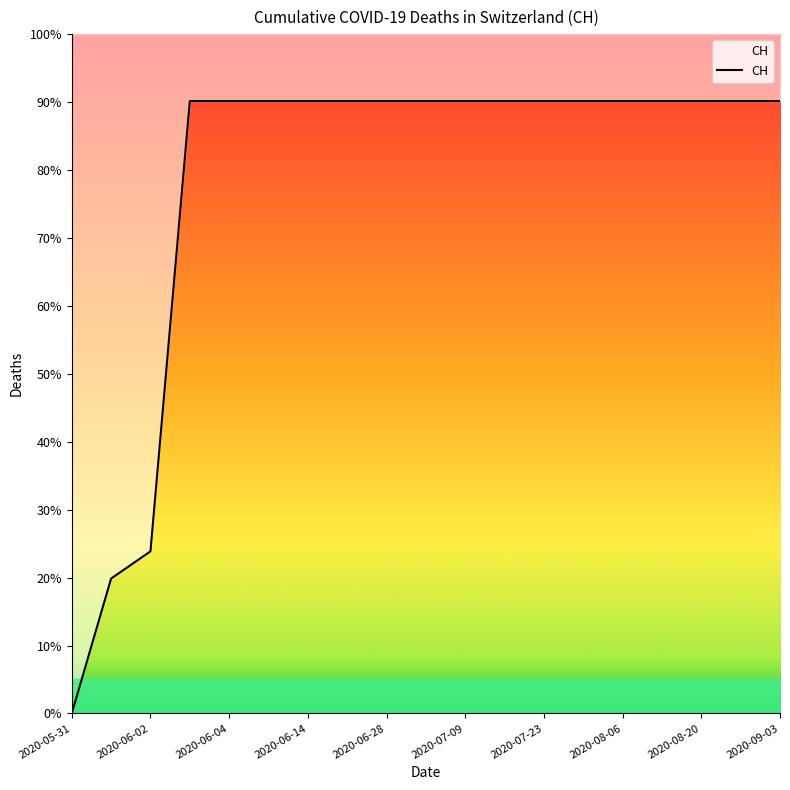

True or false: the data has more than 2 interior local peaks.

False